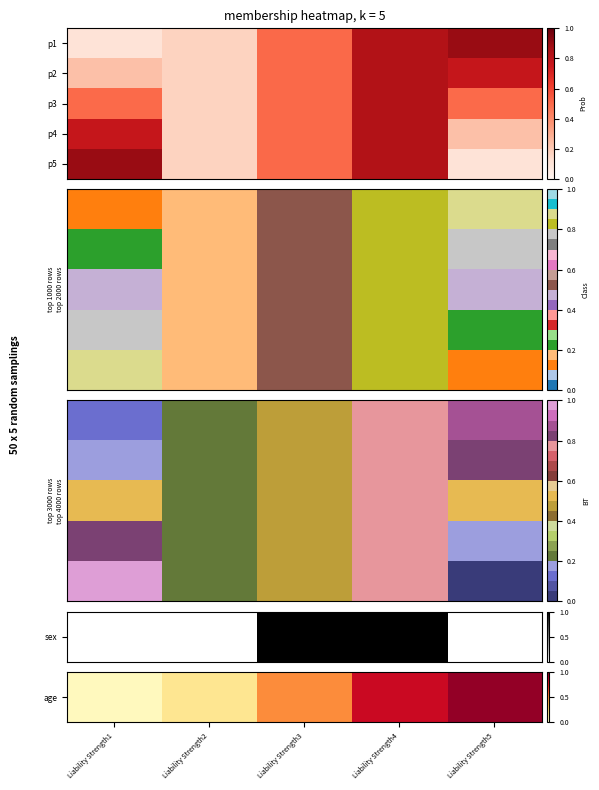

How many categories are shown in the chart?

5